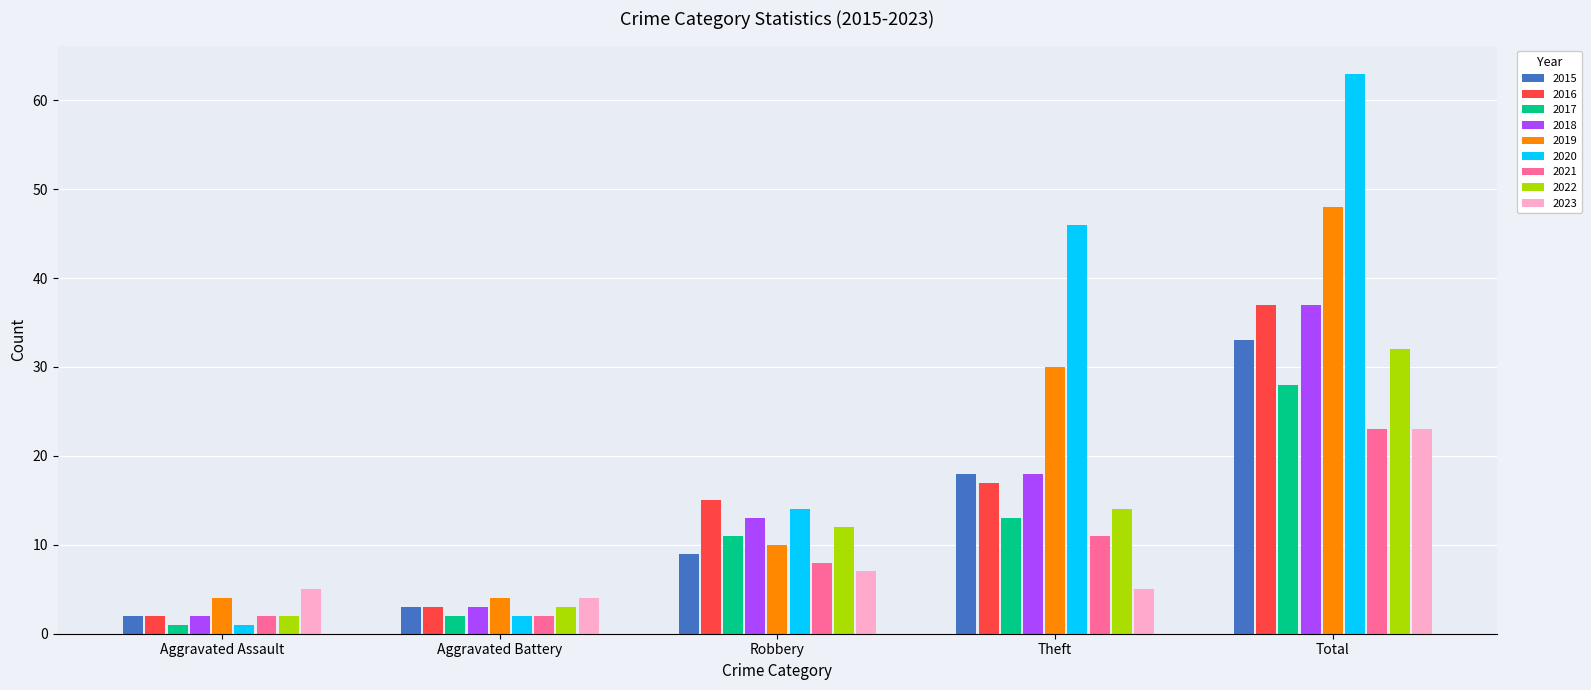

What is the spread (max minus min) of values at Total?

40